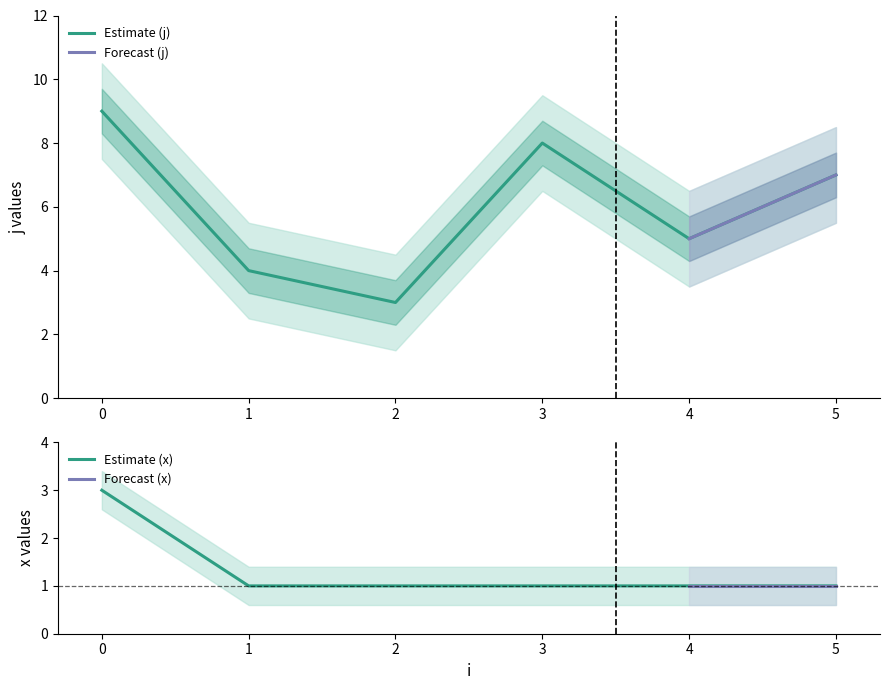

The Estimate (j) series shows 5 at 0. True or false?

False